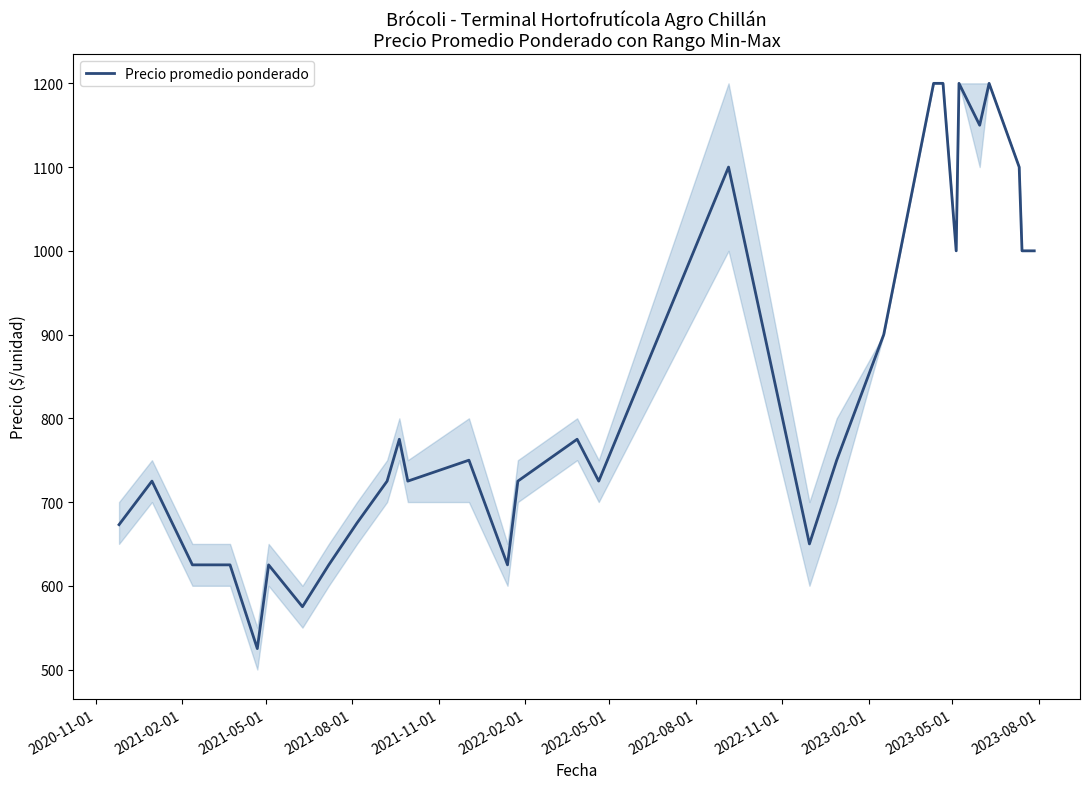

What is the maximum value shown in the chart?

1200